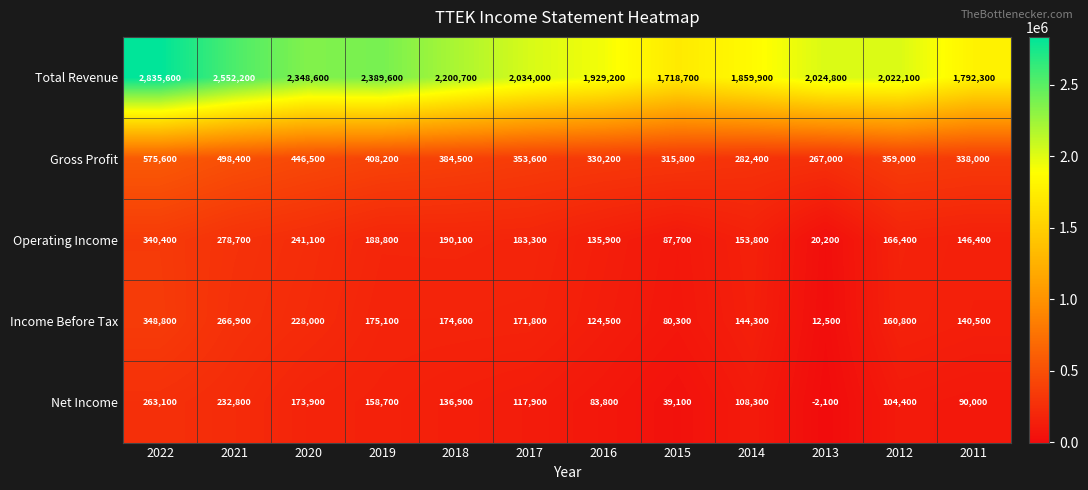

Which label corresponds to the smallest value in the chart?

2013